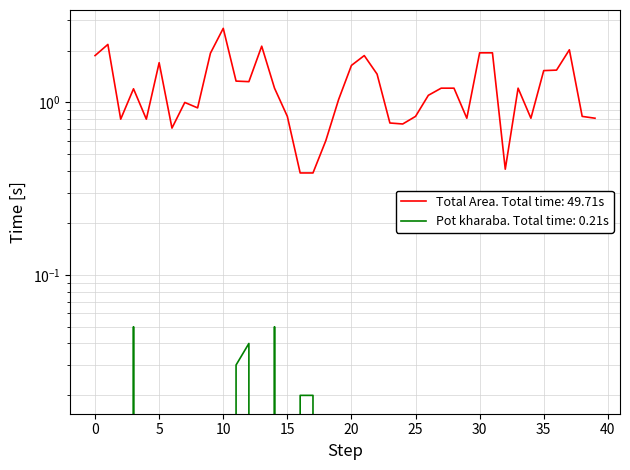

List the series in order of their overall mean, highest first.

Total Area, Pot kharaba